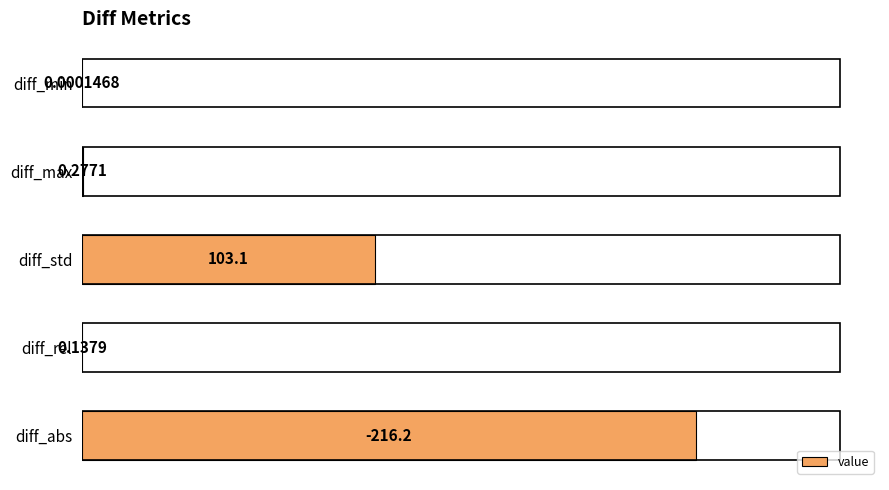

Between diff_rel and diff_abs, which is larger?

diff_abs